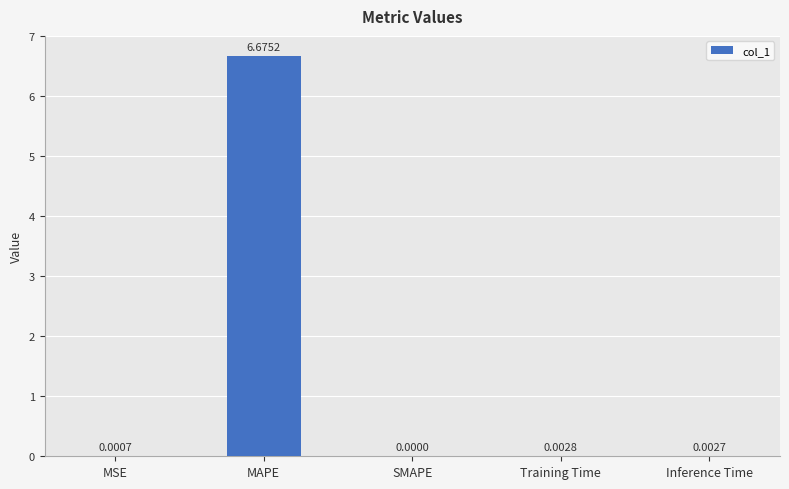

Are the bars grouped side by side (vs. stacked)?

No